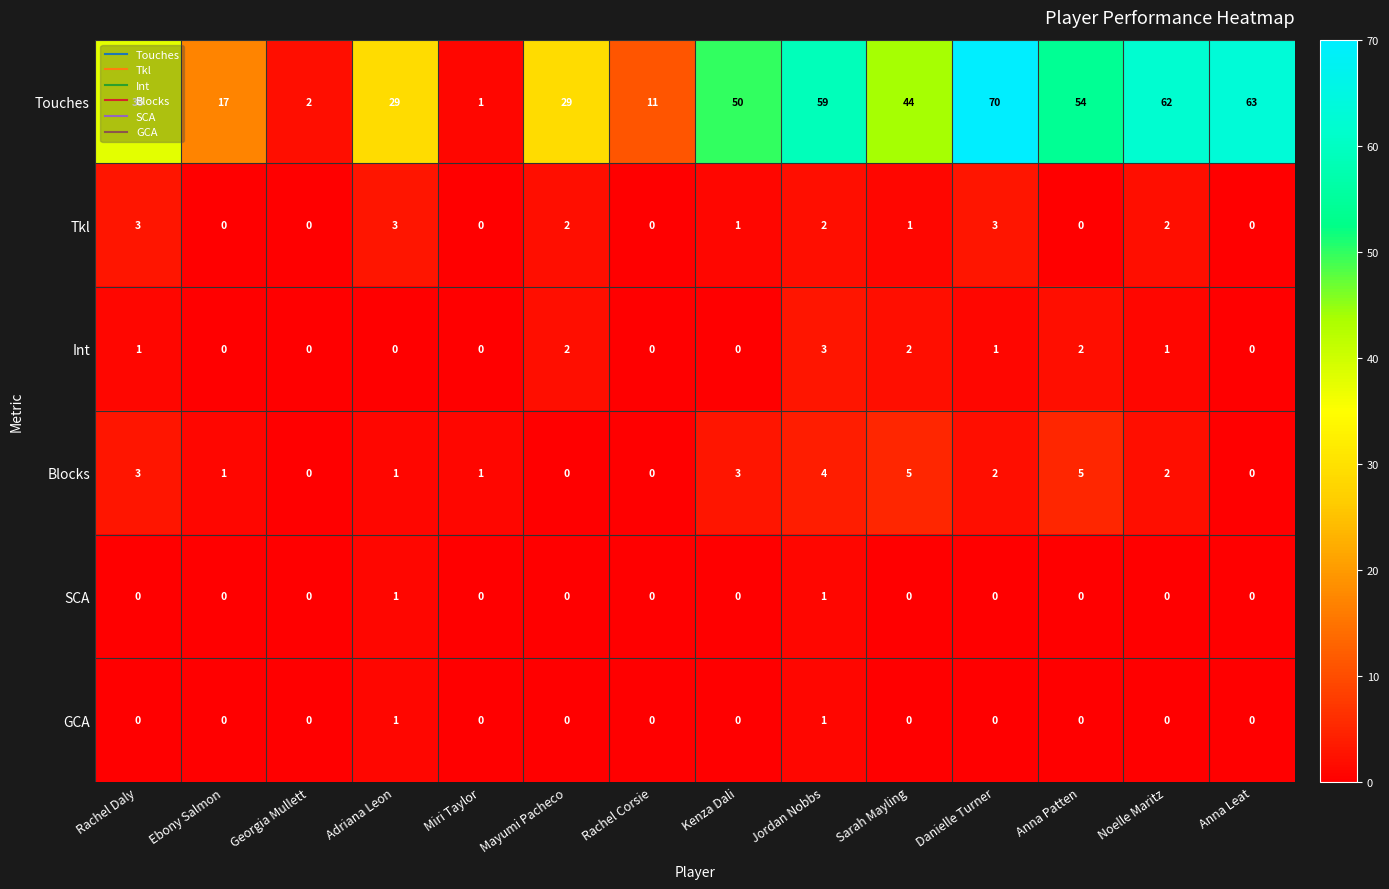

Count the number of data series in this chart.

6